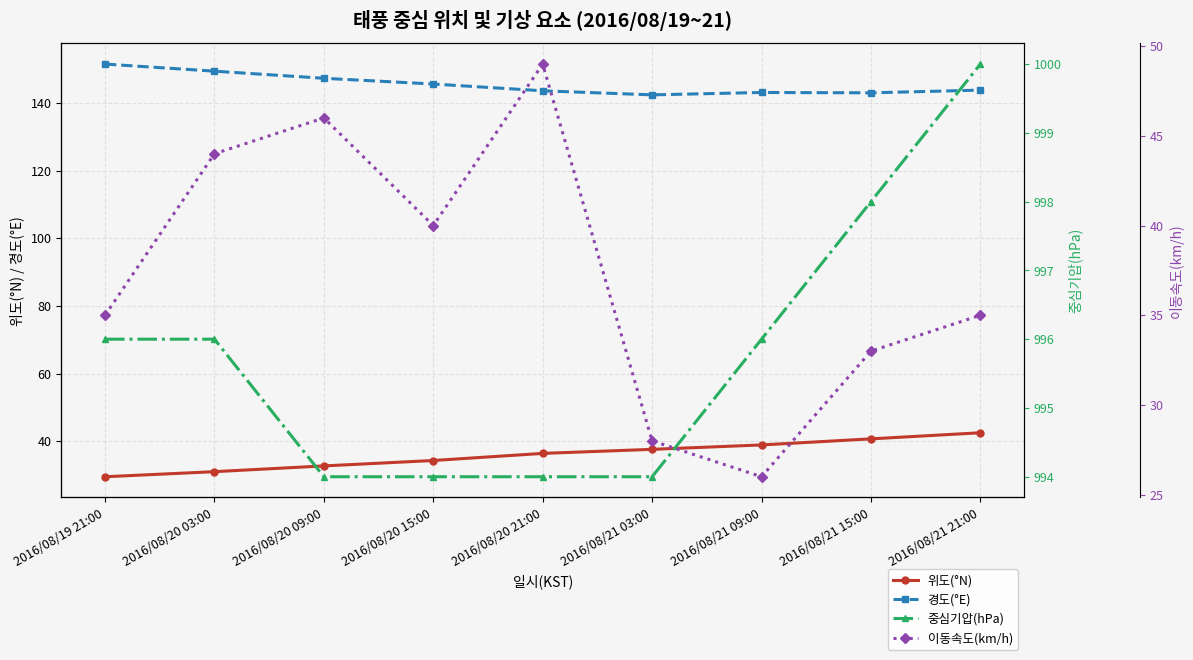

What is the value of the 위도(°N) point at the 1st from the left?

29.5